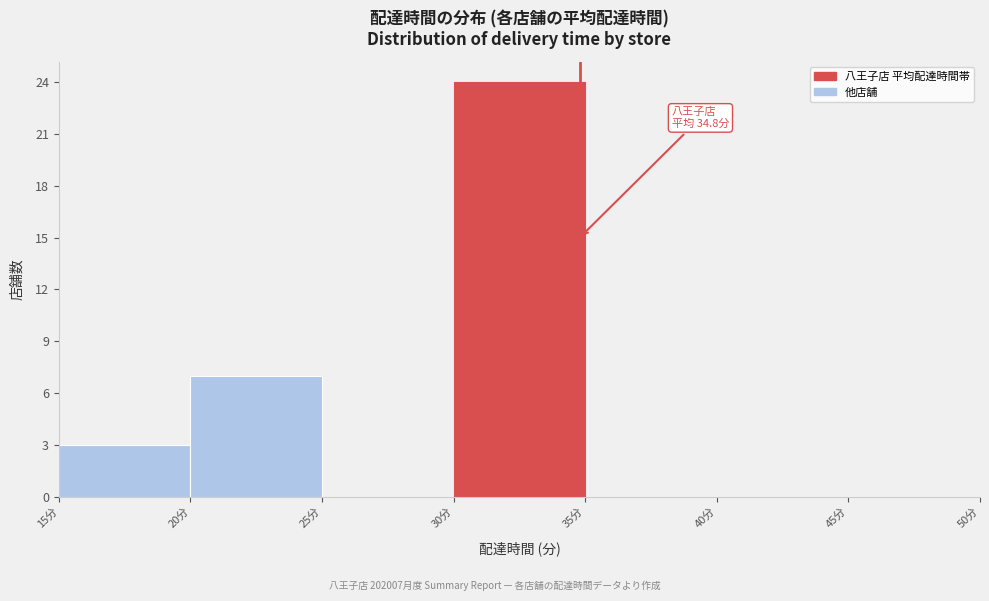

Over which range of the x-axis is the bar tallest?

30 to 35